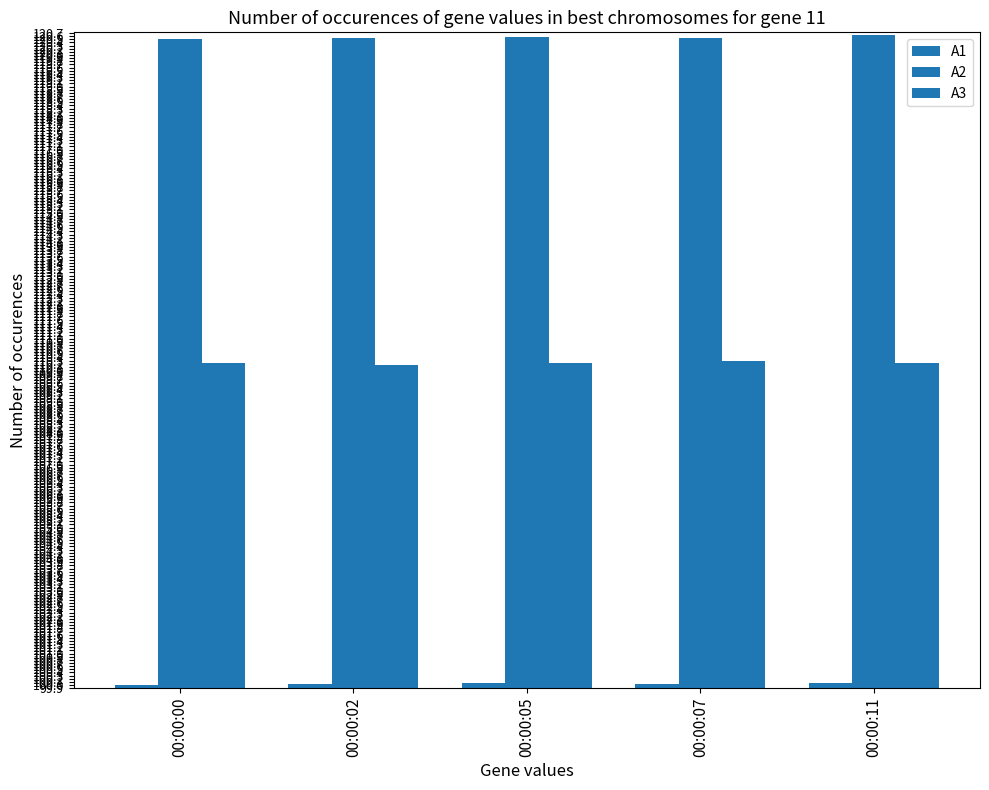

Reading left to right, list all the values displayed in this chart.

A1: 100.0	100.0	100.1	100.0	100.1
A2: 120.5	120.5	120.6	120.5	120.6
A3: 110.2	110.2	110.2	110.3	110.2